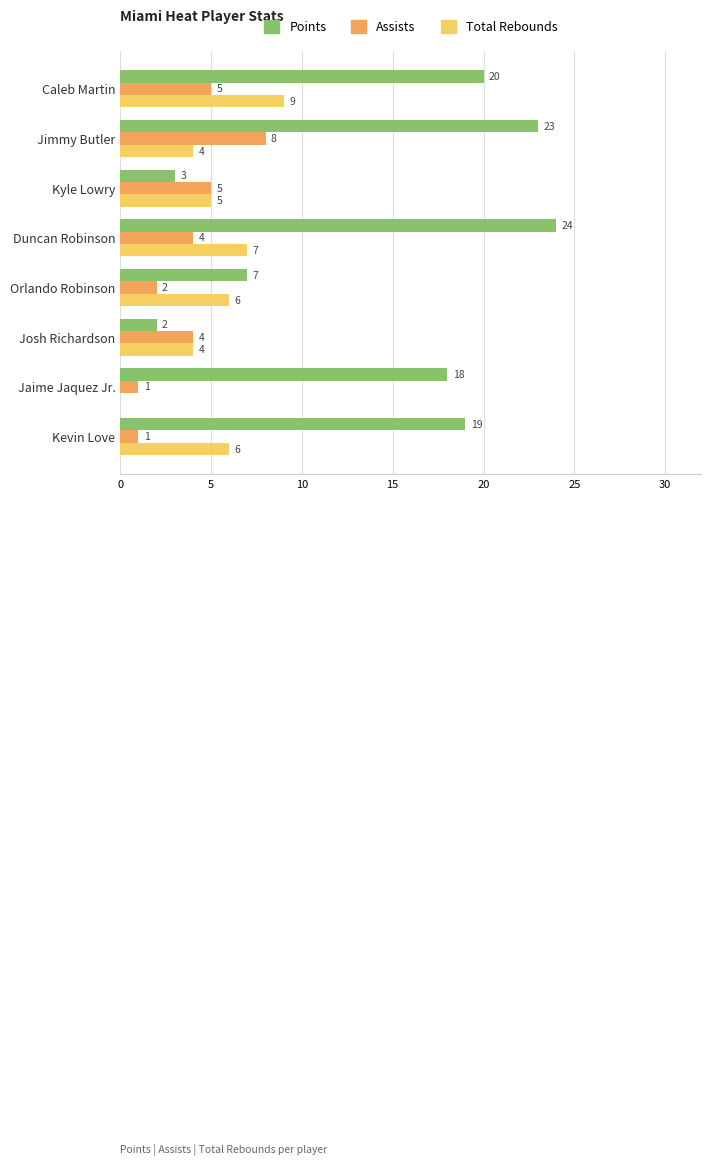

The Total Rebounds series shows 6 at Kevin Love. True or false?

True